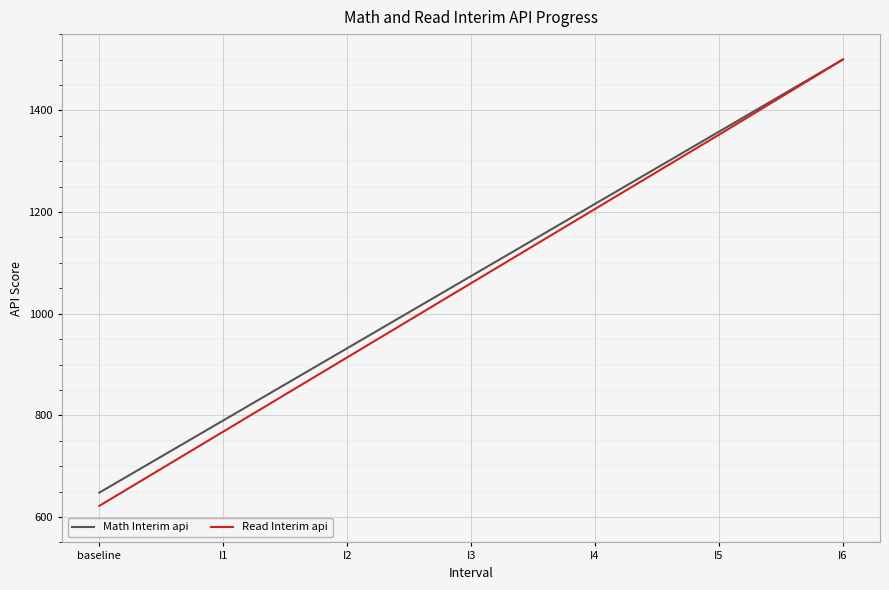

What is the highest value of the Math Interim api series?

1500